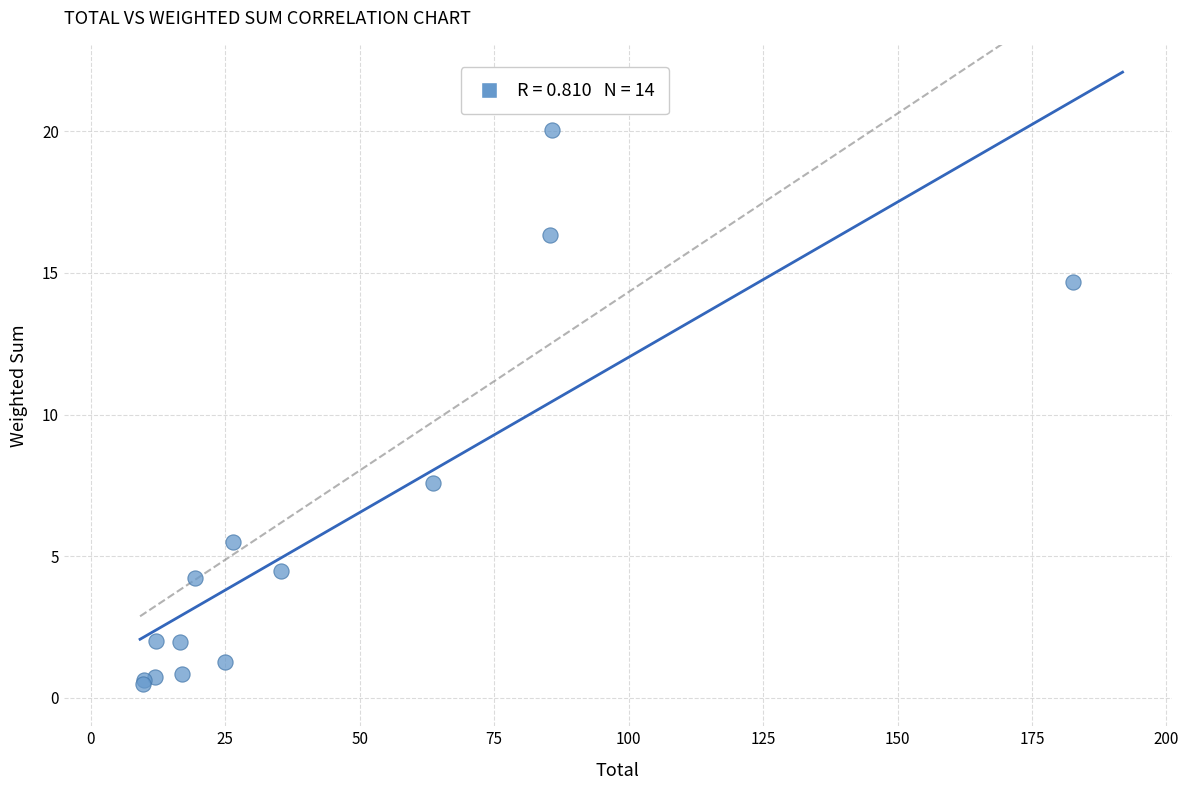

What Y value in the scatter plot is closest to 10?

7.6